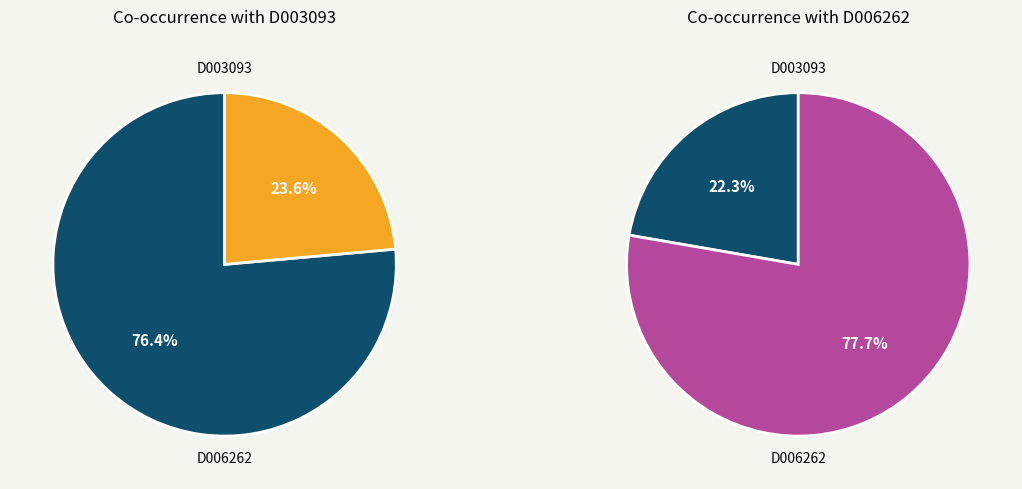

To the nearest percent, what percentage of the pie is D006262?

78%